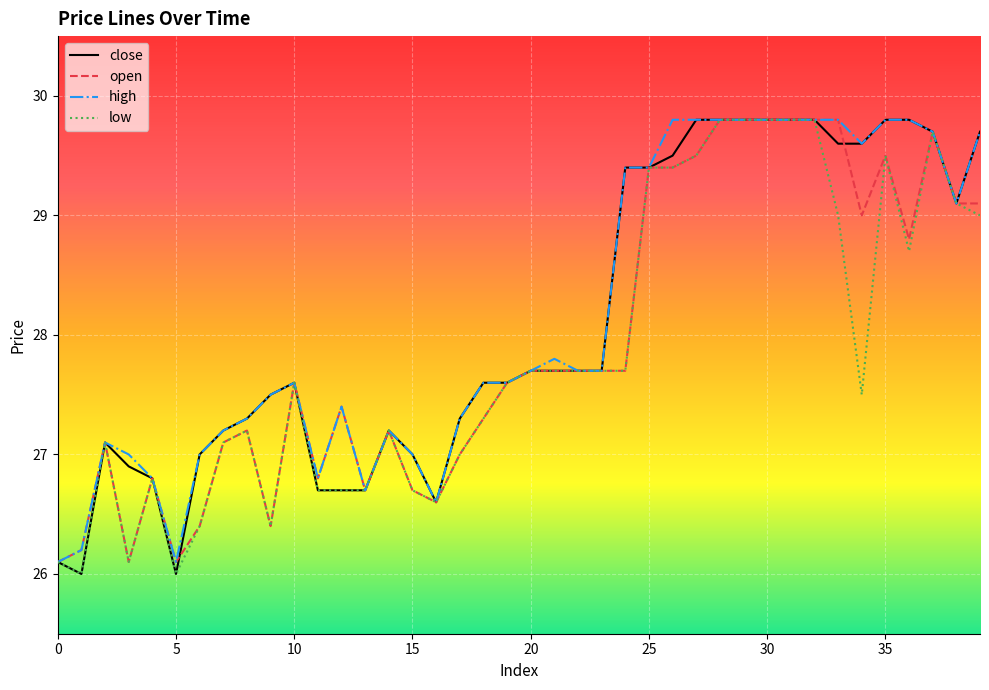

Reading left to right, extract all data points from this chart.

close: 26.1	26.0	27.1	26.9	26.8	26.0	27.0	27.2	27.3	27.5	27.6	26.7	26.7	26.7	27.2	27.0	26.6	27.3	27.6	27.6	27.7	27.7	27.7	27.7	29.4	29.4	29.5	29.8	29.8	29.8	29.8	29.8	29.8	29.6	29.6	29.8	29.8	29.7	29.1	29.7
open: 26.1	26.2	27.1	26.1	26.8	26.1	26.4	27.1	27.2	26.4	27.6	26.8	27.4	26.7	27.2	26.7	26.6	27.0	27.3	27.6	27.7	27.7	27.7	27.7	27.7	29.4	29.4	29.5	29.8	29.8	29.8	29.8	29.8	29.8	29.0	29.5	28.8	29.7	29.1	29.1
high: 26.1	26.2	27.1	27.0	26.8	26.1	27.0	27.2	27.3	27.5	27.6	26.8	27.4	26.7	27.2	27.0	26.6	27.3	27.6	27.6	27.7	27.8	27.7	27.7	29.4	29.4	29.8	29.8	29.8	29.8	29.8	29.8	29.8	29.8	29.6	29.8	29.8	29.7	29.1	29.7
low: 26.1	26.0	27.1	26.1	26.8	26.0	26.4	27.1	27.2	26.4	27.6	26.7	26.7	26.7	27.2	26.7	26.6	27.0	27.3	27.6	27.7	27.7	27.7	27.7	27.7	29.4	29.4	29.5	29.8	29.8	29.8	29.8	29.8	29.0	27.5	29.5	28.7	29.7	29.1	29.0